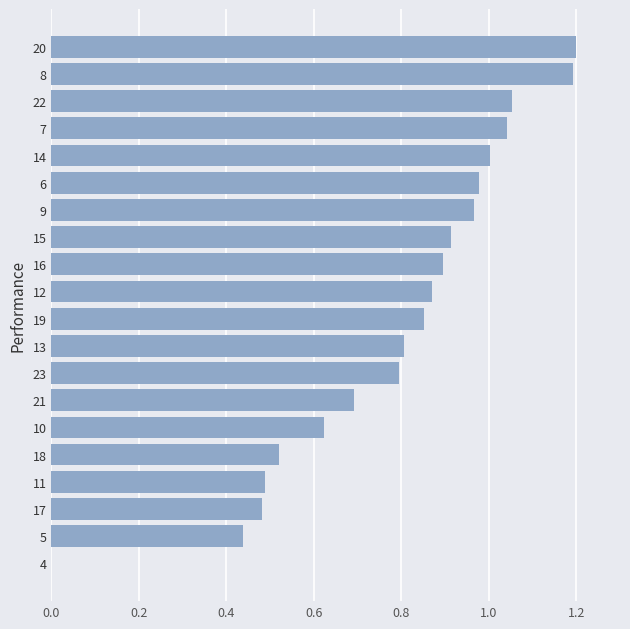

How many positive values are there?

19